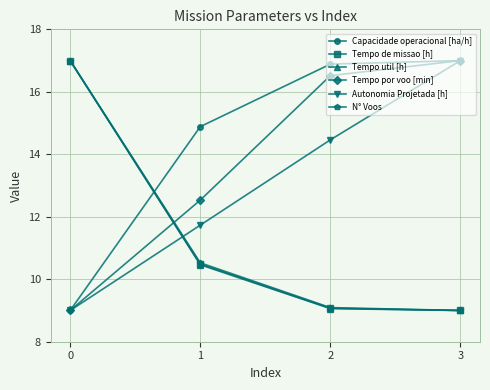

What is the difference between the maximum and minimum values in the Autonomia Projetada [h] series?

8.0